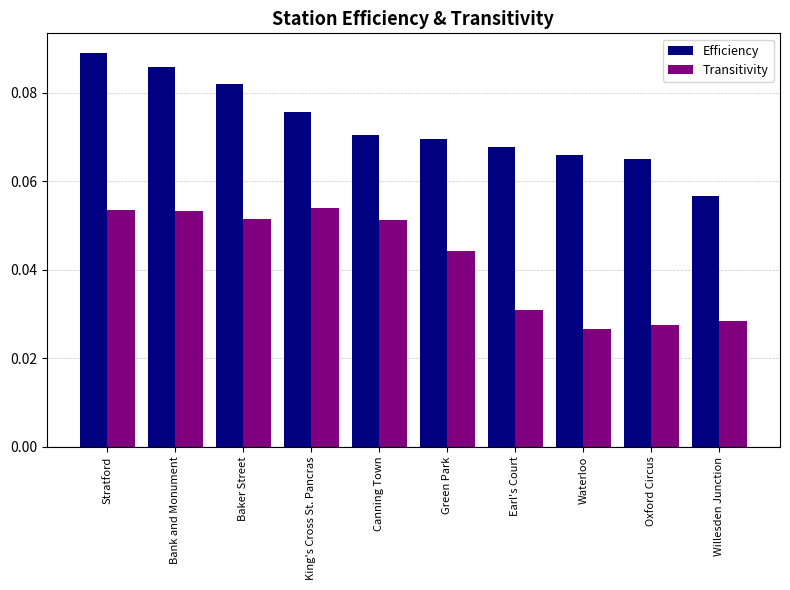

List the series in order of their peak value, lowest first.

Transitivity, Efficiency